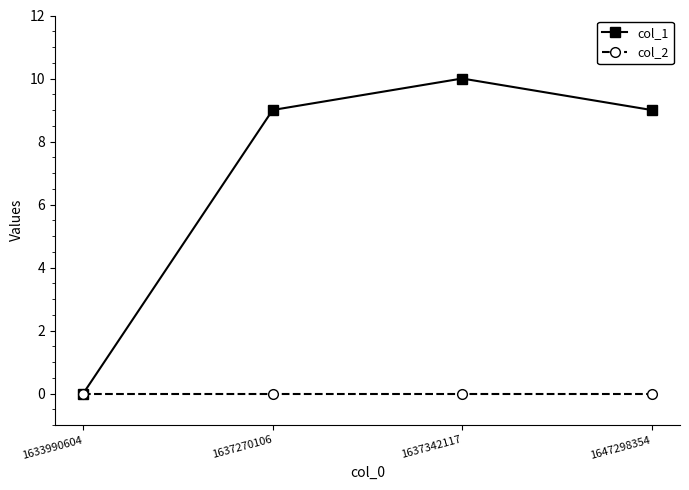

Reading left to right, list all the values displayed in this chart.

col_1: 0	9	10	9
col_2: 0	0	0	0